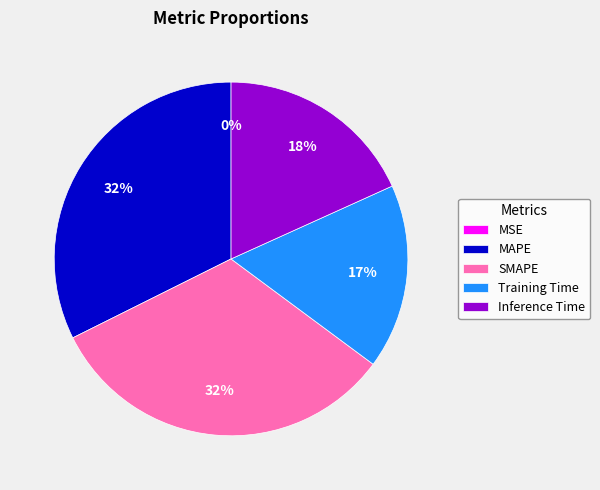

To the nearest percent, what is the combined percentage of MAPE and SMAPE?

65%